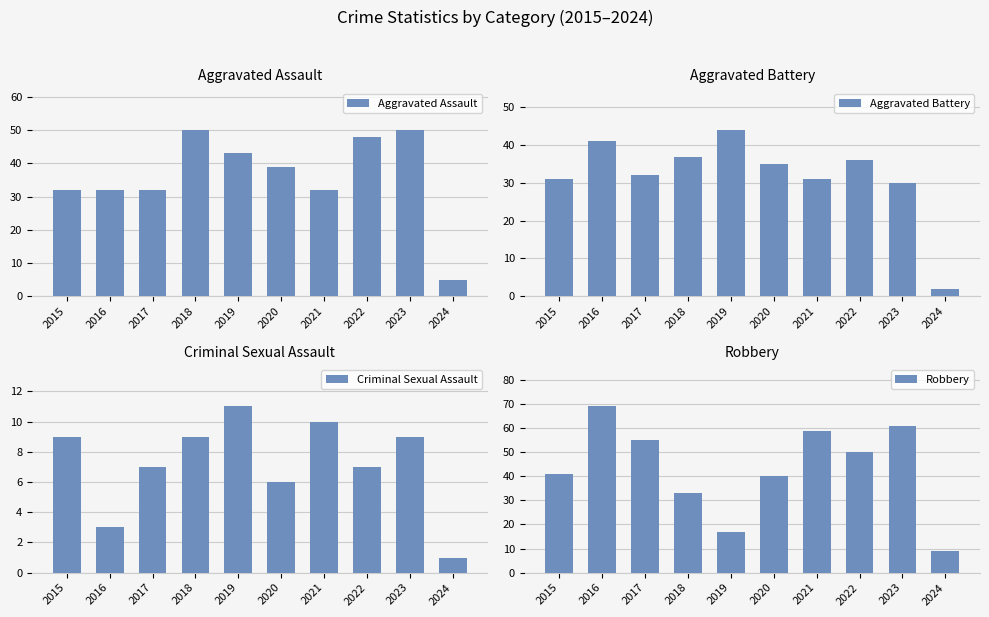

Are the bars grouped side by side (vs. stacked)?

Yes